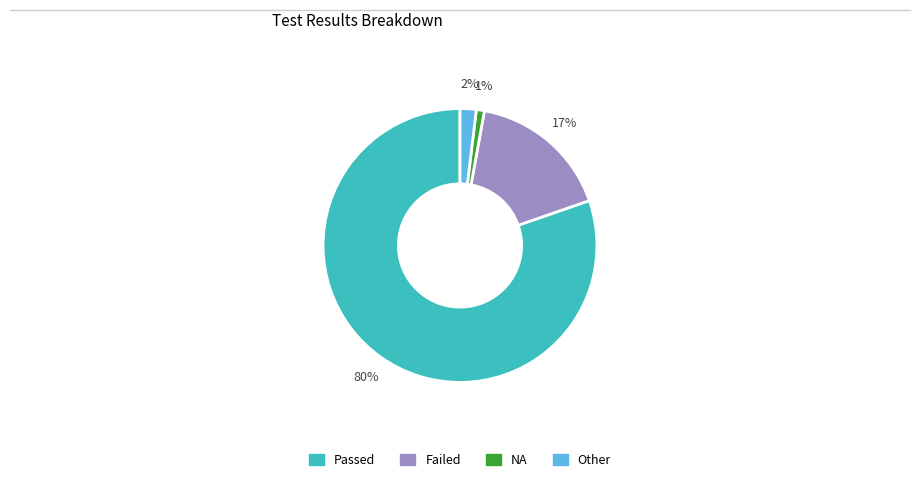

The Other slice represents 2% of the pie. True or false?

True